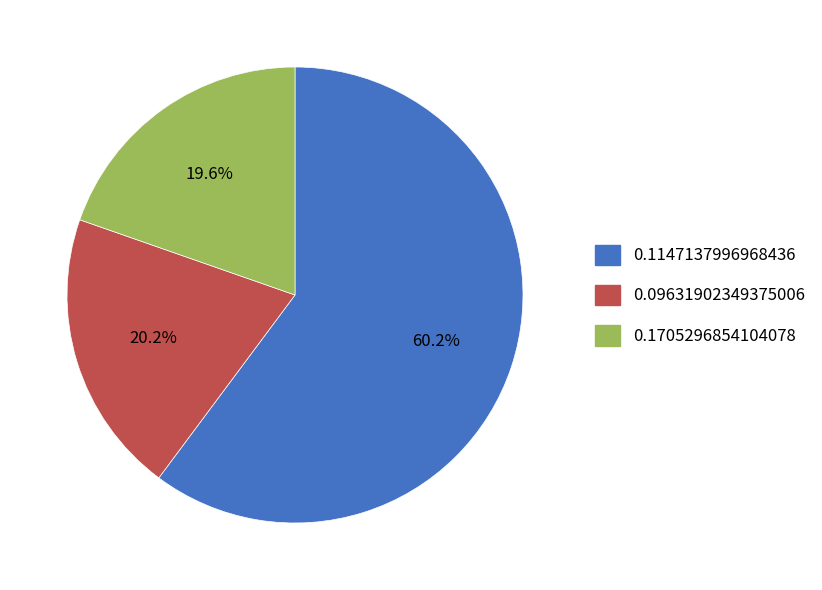

Is it true that 0.09631902349375006 is 10% of the pie?

False